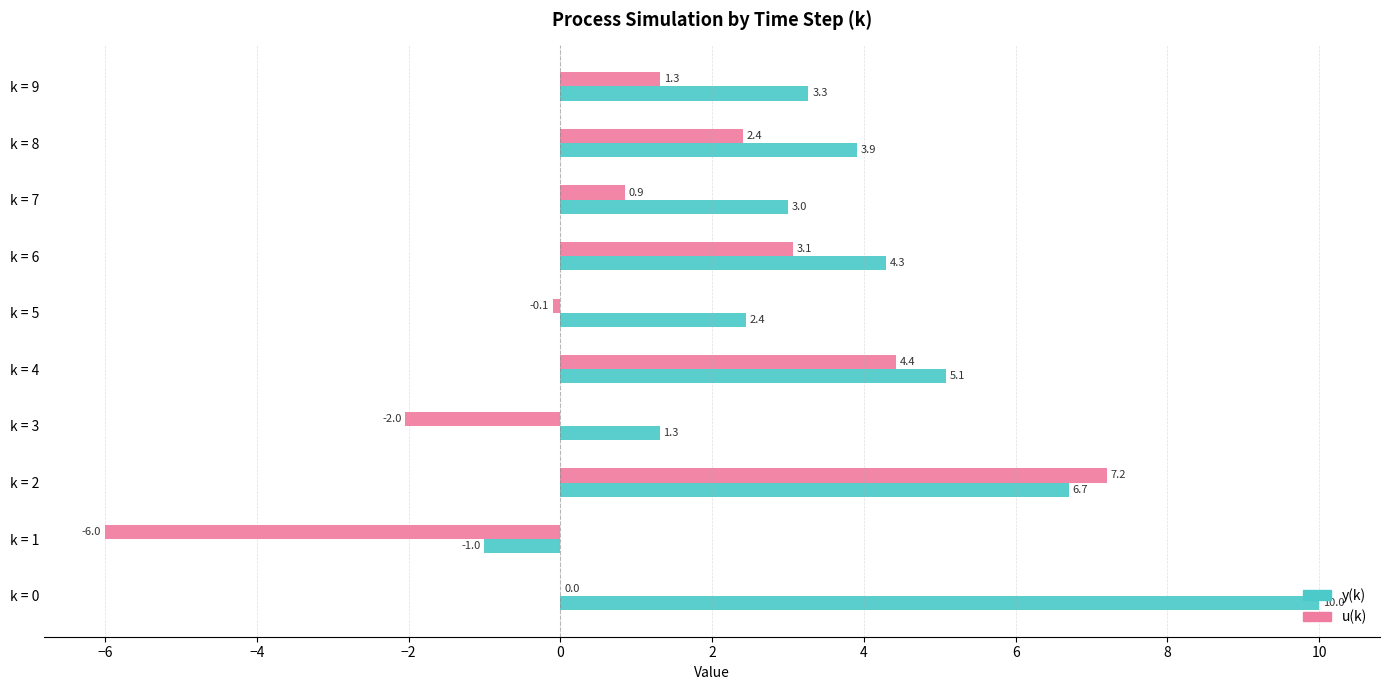

Which series has the largest total across all categories?

y(k)